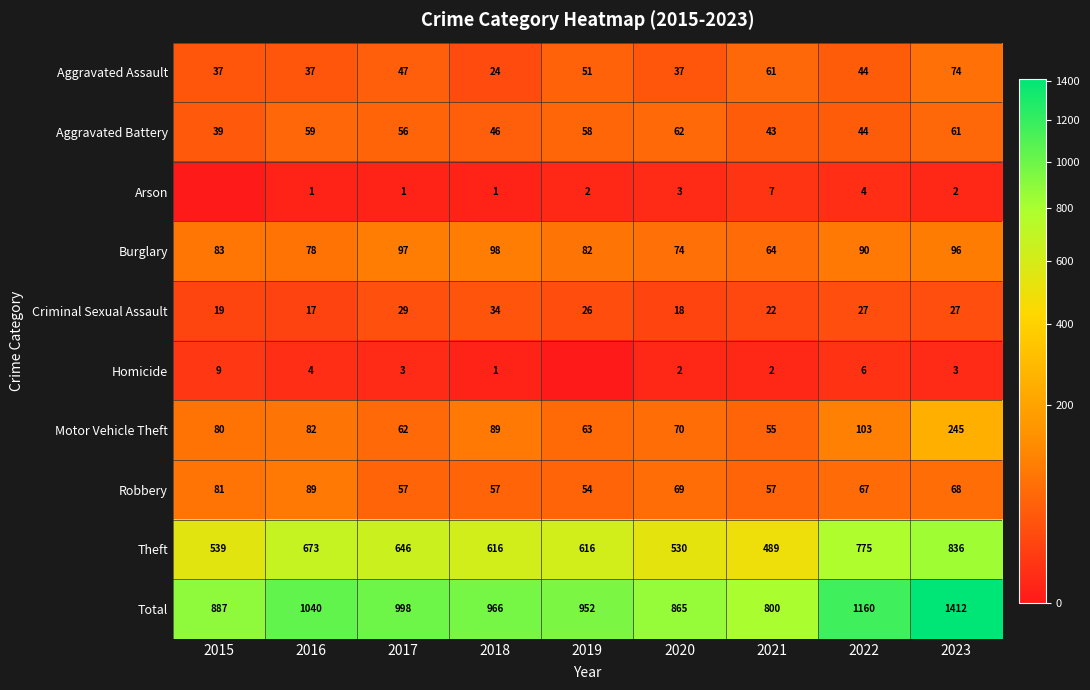

Rank the series at 2017 from highest to lowest value.

Total, Theft, Burglary, Motor Vehicle Theft, Robbery, Aggravated Battery, Aggravated Assault, Criminal Sexual Assault, Homicide, Arson